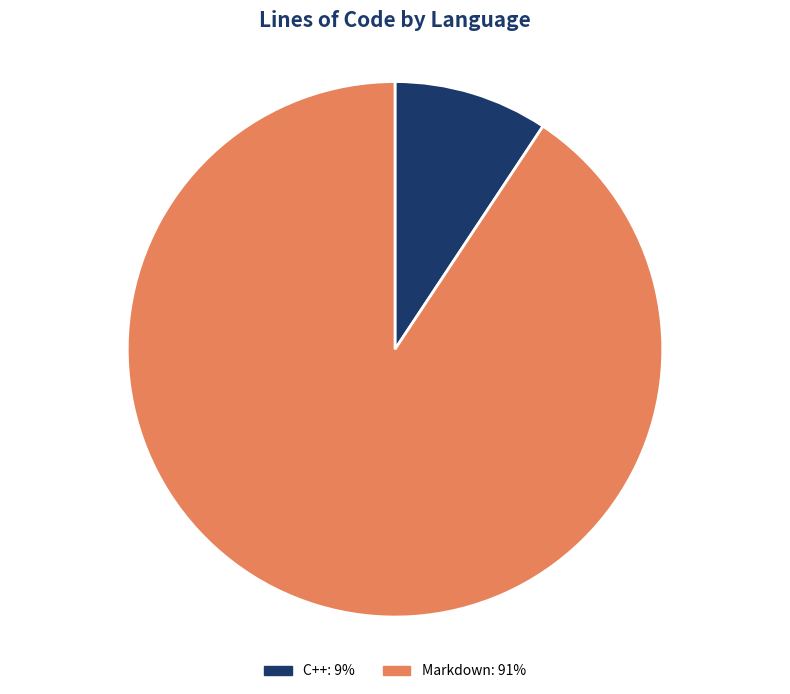

Which has a higher value, C++ or Markdown?

Markdown